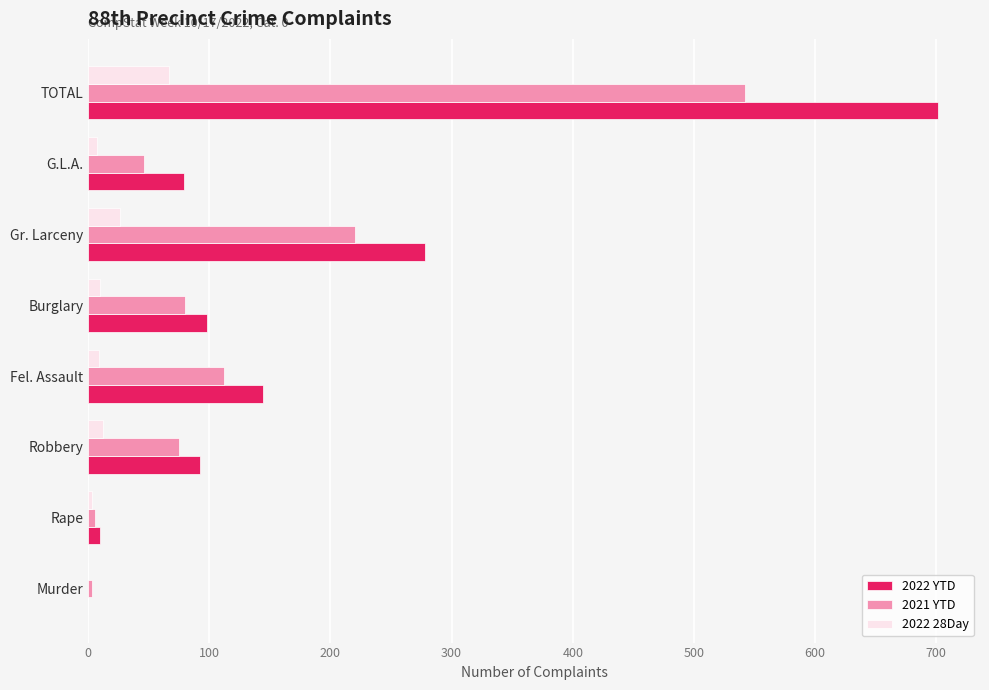

Where is 2022 YTD nearest to the value 350?

Gr. Larceny